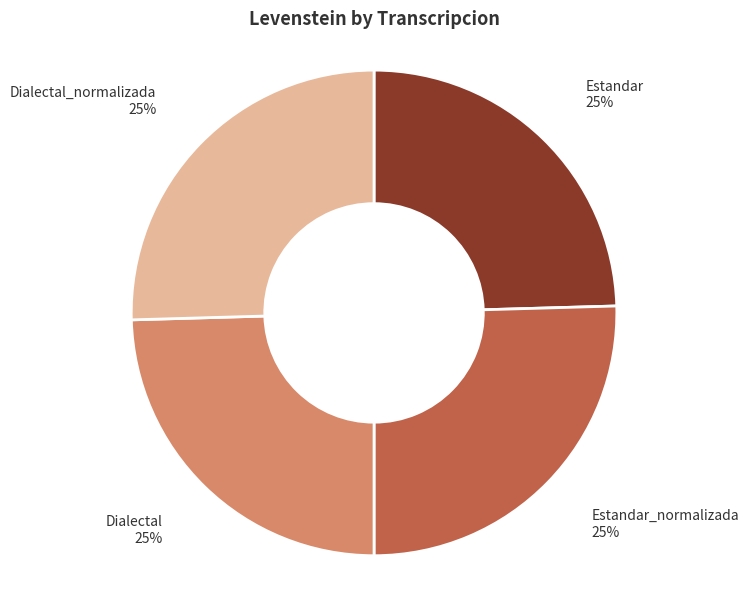

Does Dialectal_normalizada represent more than half of the total?

No